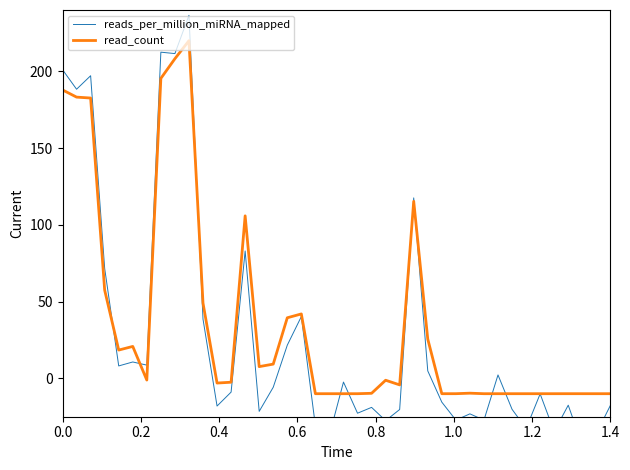

How many negative values does the read_count series have?

23